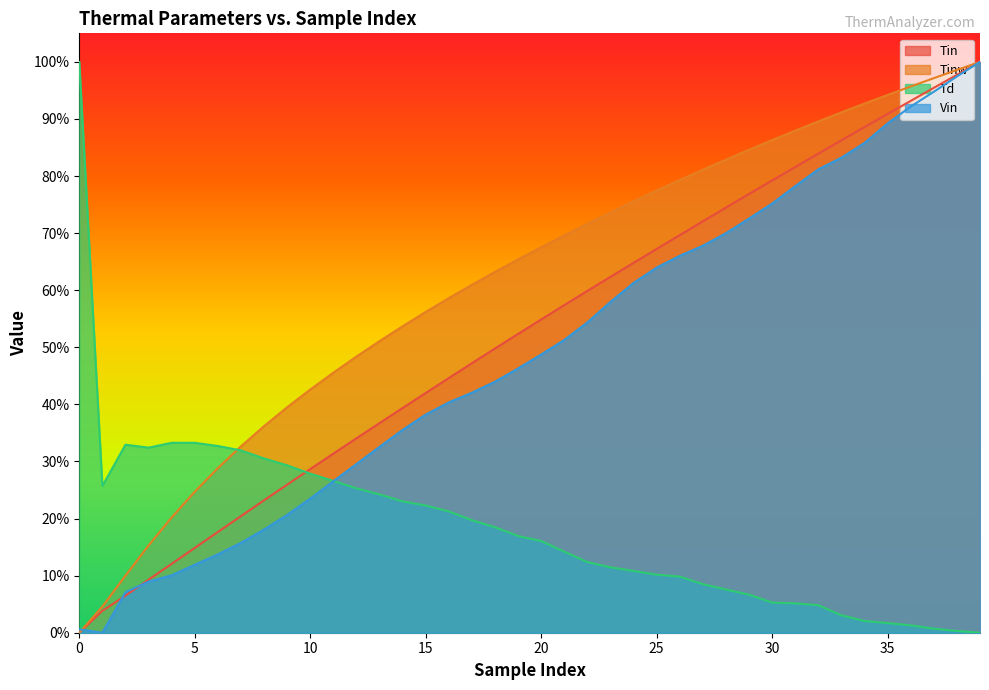

What is the difference between the maximum and minimum values in the Tinw series?

1.0